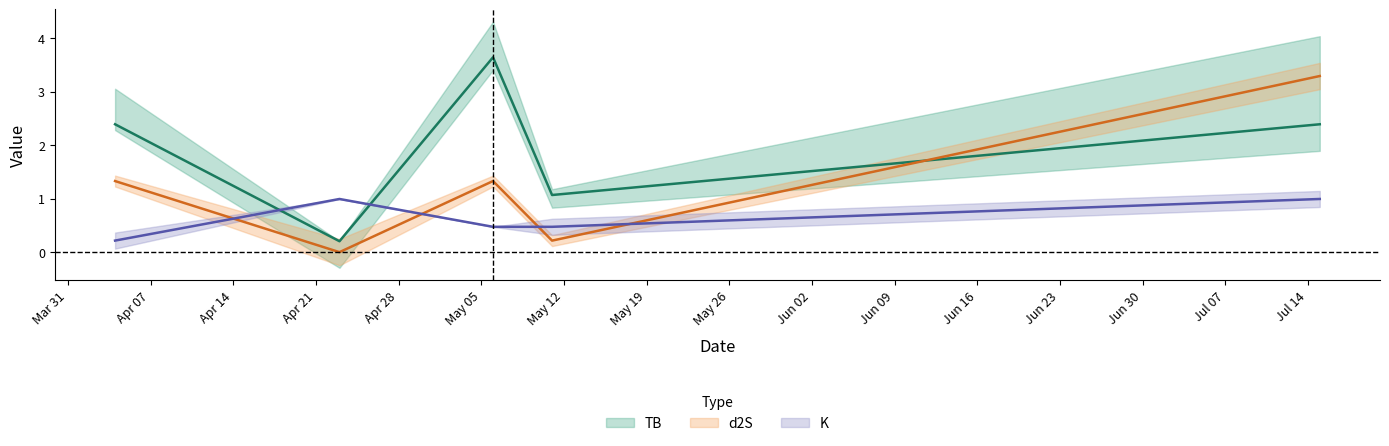

What is the difference between the second highest and minimum values in the K series?

0.8